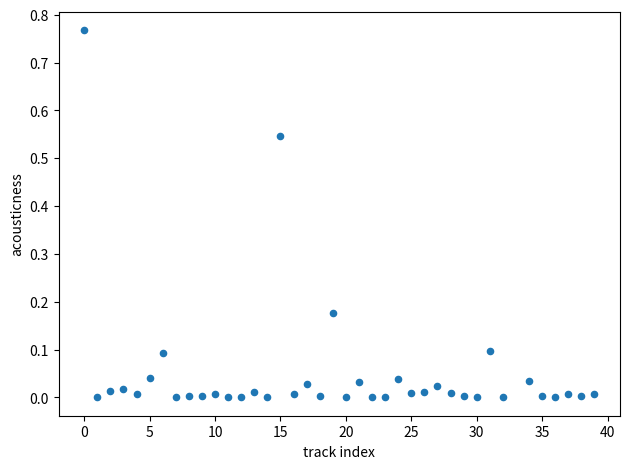

What is the range of X values (max minus min)?

39.0